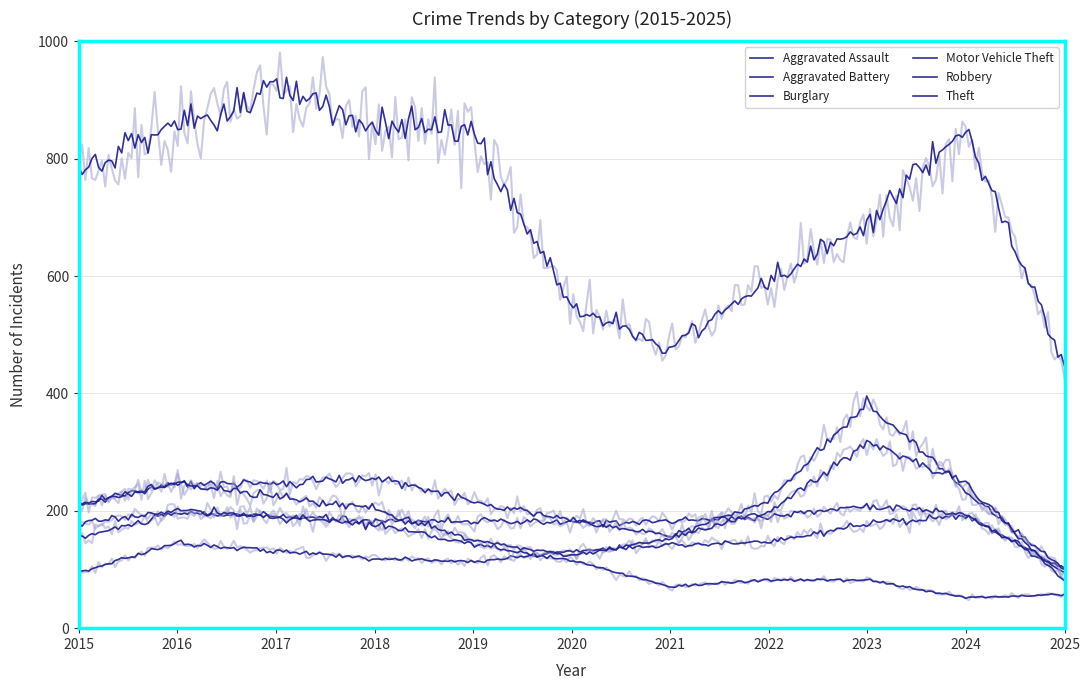

Does the chart display data point markers on the line(s)?

No